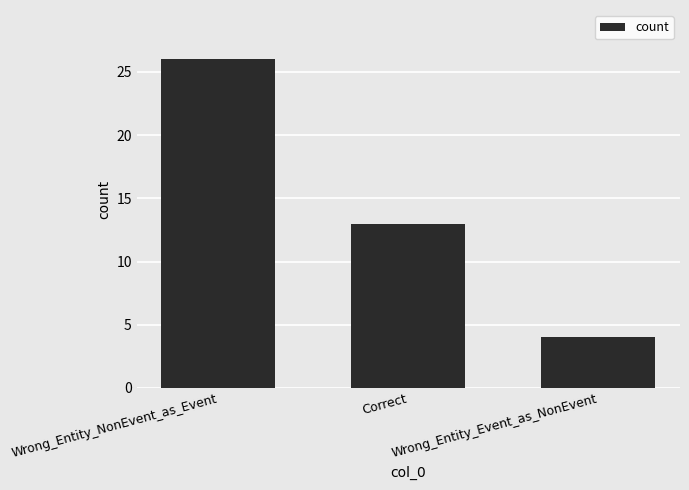

List the labels in order of value, smallest first.

Wrong_Entity_Event_as_NonEvent, Correct, Wrong_Entity_NonEvent_as_Event